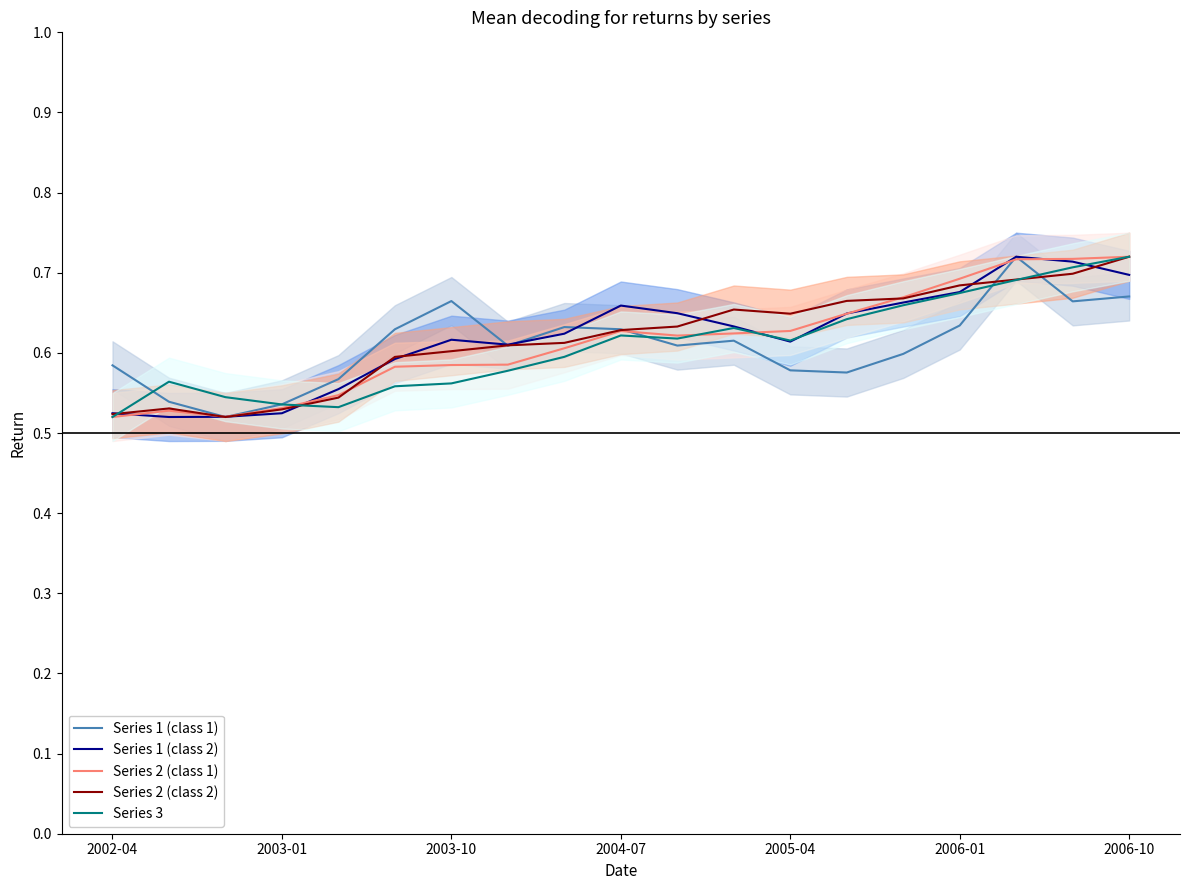

True or false: Series 2 (class 2) has a value of 0.7 at 16.

True